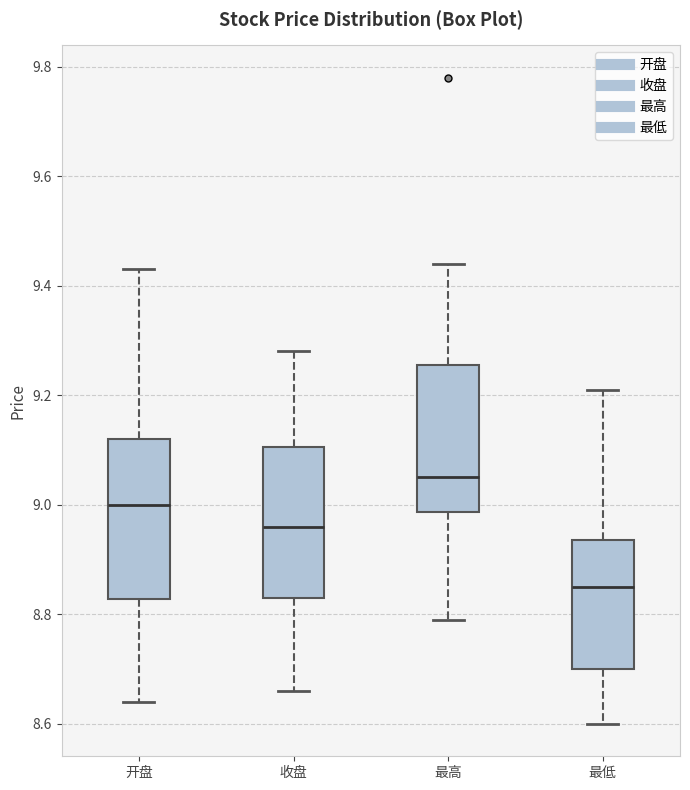

Reading left to right, read every box against the y-axis: the position of its median line, the range the box covers, and the ends of its whiskers. The values are not printed on the chart, so give them approximately, as read against the axis.

开盘: median 9.00, box 8.82 to 9.12, whiskers 8.64 to 9.44
收盘: median 8.96, box 8.84 to 9.10, whiskers 8.66 to 9.28
最高: median 9.06, box 8.98 to 9.26, whiskers 8.80 to 9.44
最低: median 8.86, box 8.70 to 8.94, whiskers 8.60 to 9.22